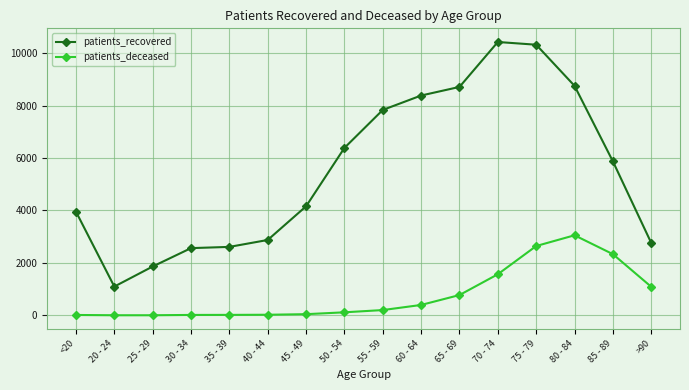

Read the patients_deceased value at 80 - 84.

3054